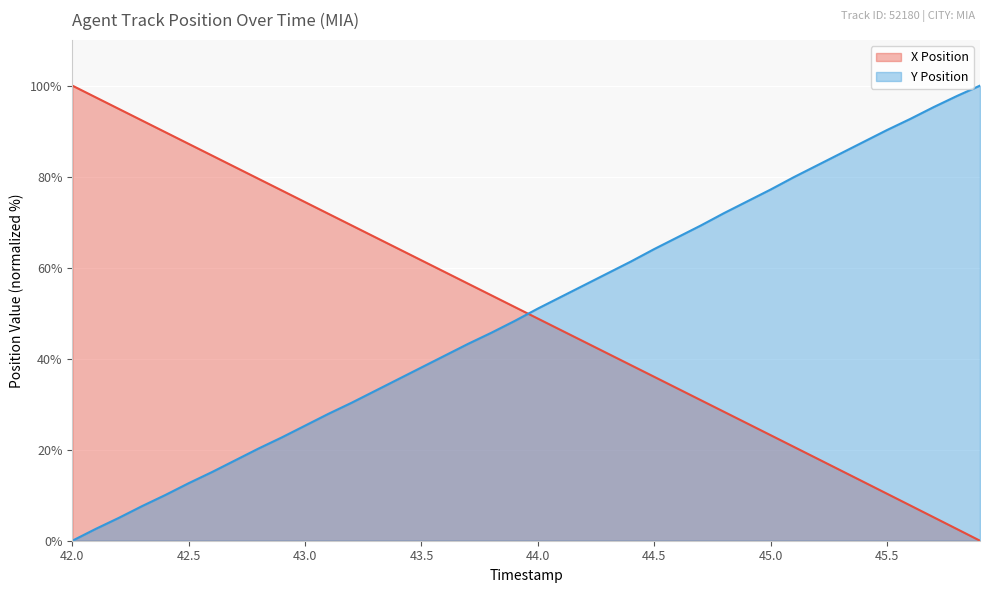

Reading right to left, list all the values displayed in this chart.

X Position: 0.0	2.6	5.2	7.8	10.3	12.9	15.5	18.1	20.6	23.2	25.8	28.3	30.9	33.5	36.0	38.6	41.1	43.7	46.3	48.8	51.4	53.9	56.5	59.1	61.6	64.2	66.7	69.3	71.8	74.4	77.0	79.5	82.1	84.6	87.2	89.8	92.3	94.9	97.4	100.0
Y Position: 100.0	97.7	95.3	92.7	90.2	87.6	85.1	82.5	79.9	77.2	74.6	72.0	69.3	66.7	64.1	61.4	58.8	56.2	53.6	51.0	48.3	45.7	43.2	40.7	38.1	35.5	32.9	30.3	27.9	25.3	22.7	20.3	17.7	15.1	12.6	10.1	7.6	5.0	2.6	0.0